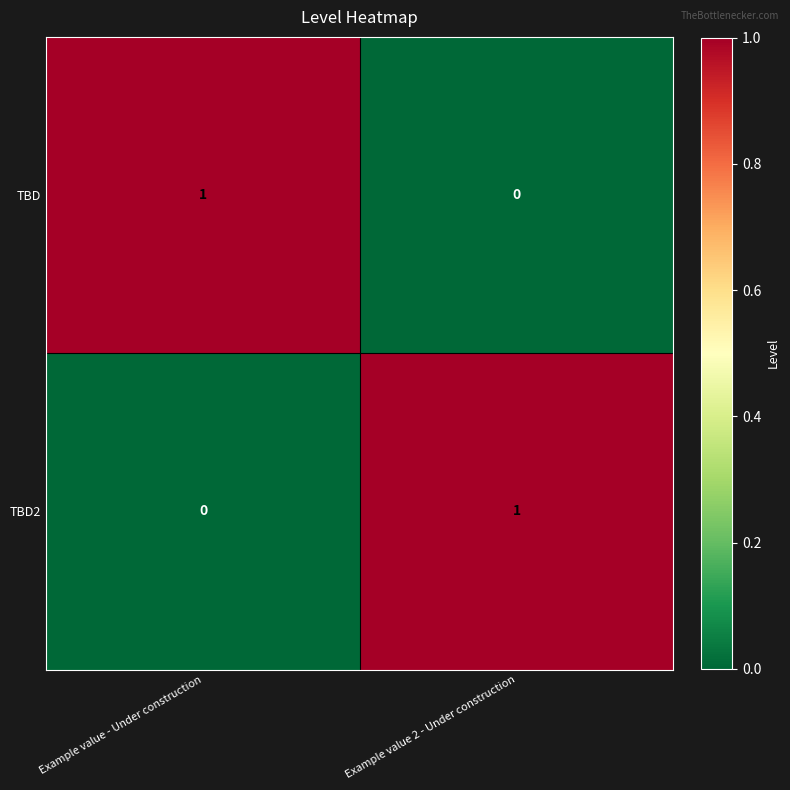

What is the greatest value displayed?

1